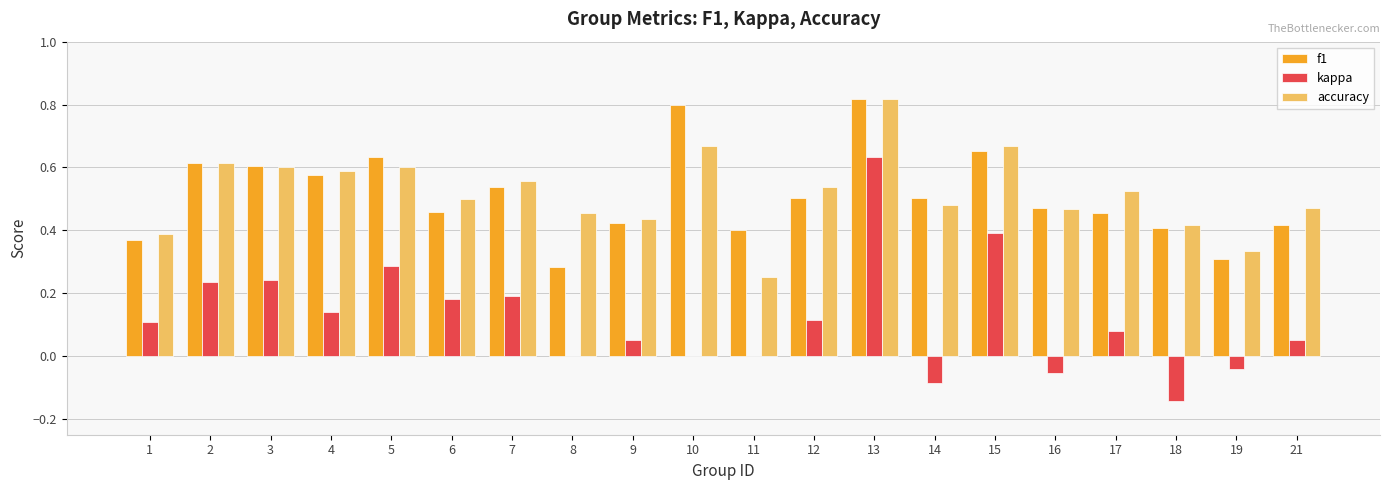

At which label is f1 closest to 0?

8